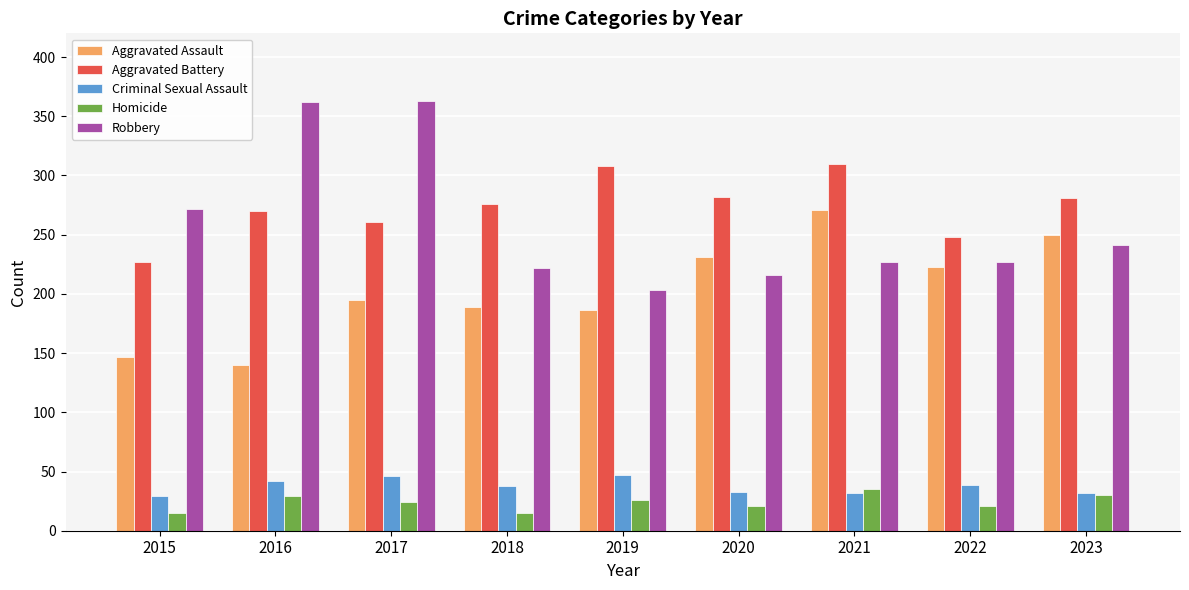

How many bars are there in total?

45